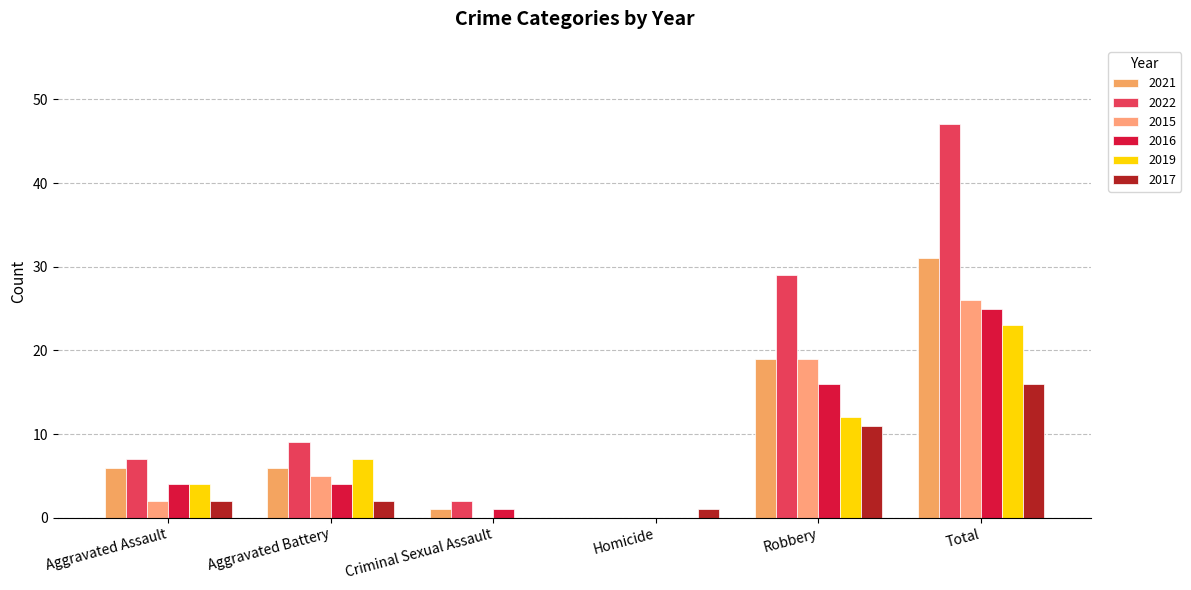

Count the number of categories in the chart.

6